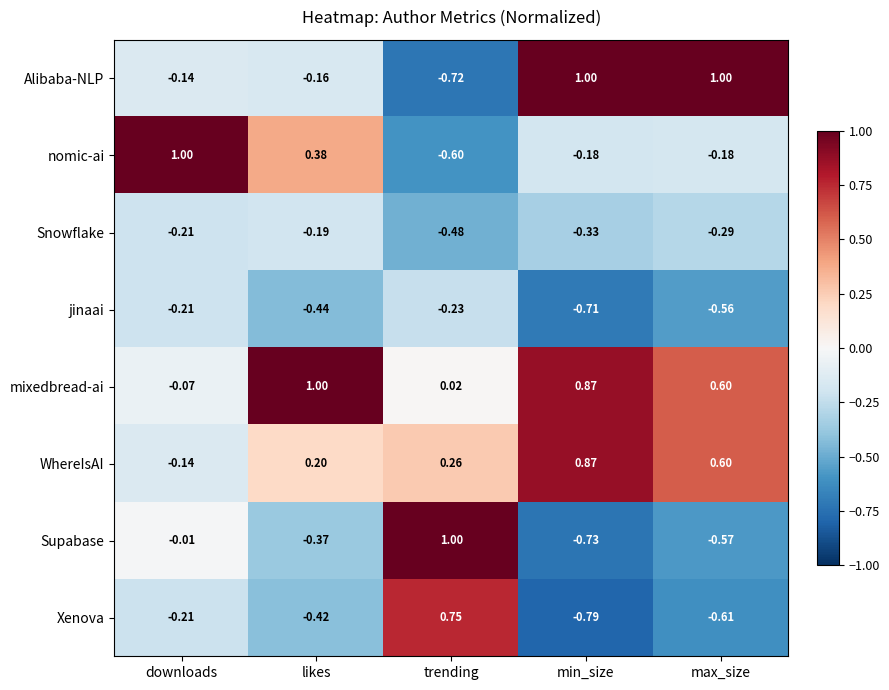

At trending, list the series in order from largest to smallest.

Supabase, Xenova, WhereIsAI, mixedbread-ai, jinaai, Snowflake, nomic-ai, Alibaba-NLP